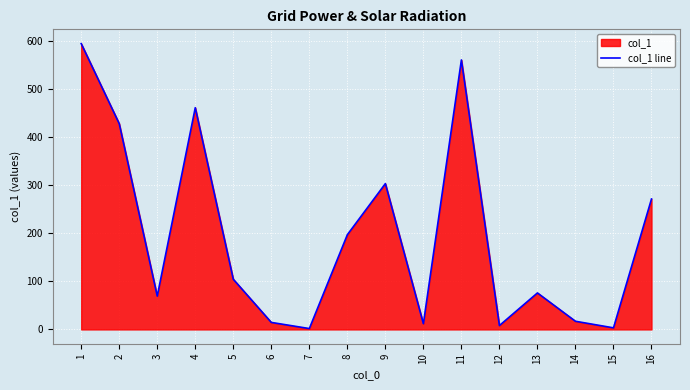

What is the difference between the maximum and minimum values?

593.3